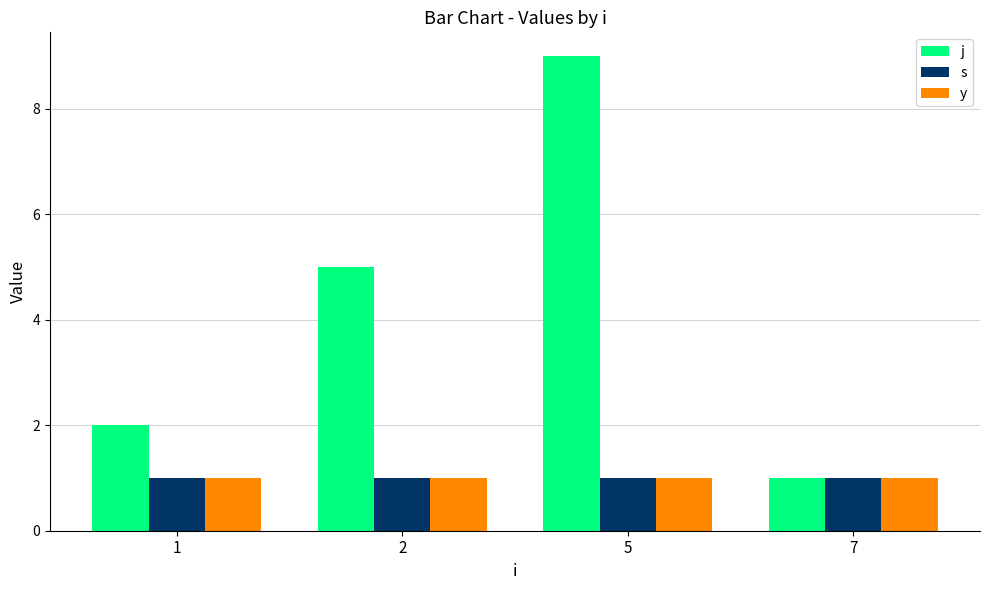

What is the total value across all series at 7?

3